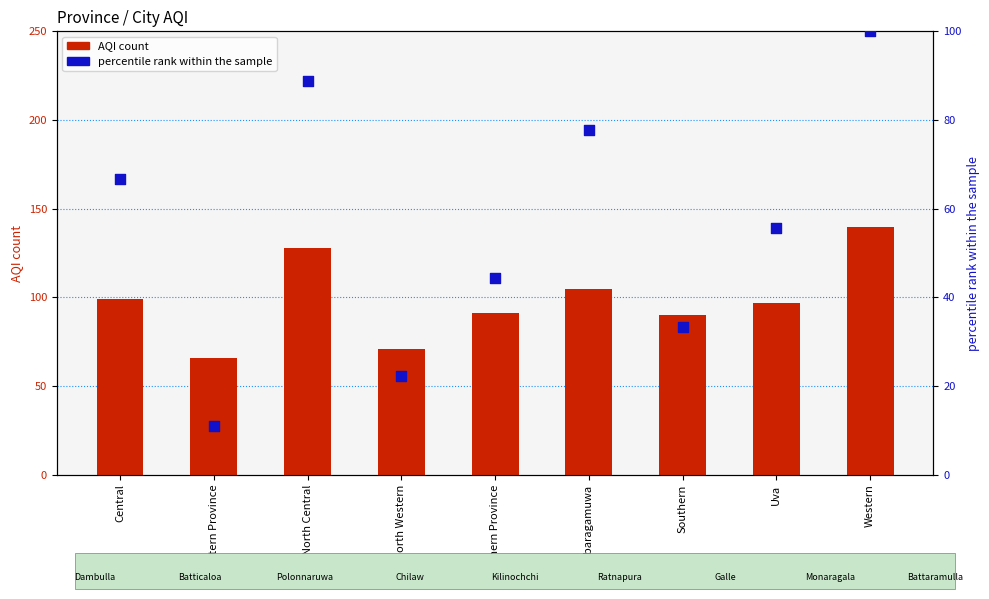

Is the value of percentile rank within the sample at Uva greater than the value of AQI count at Central?

No